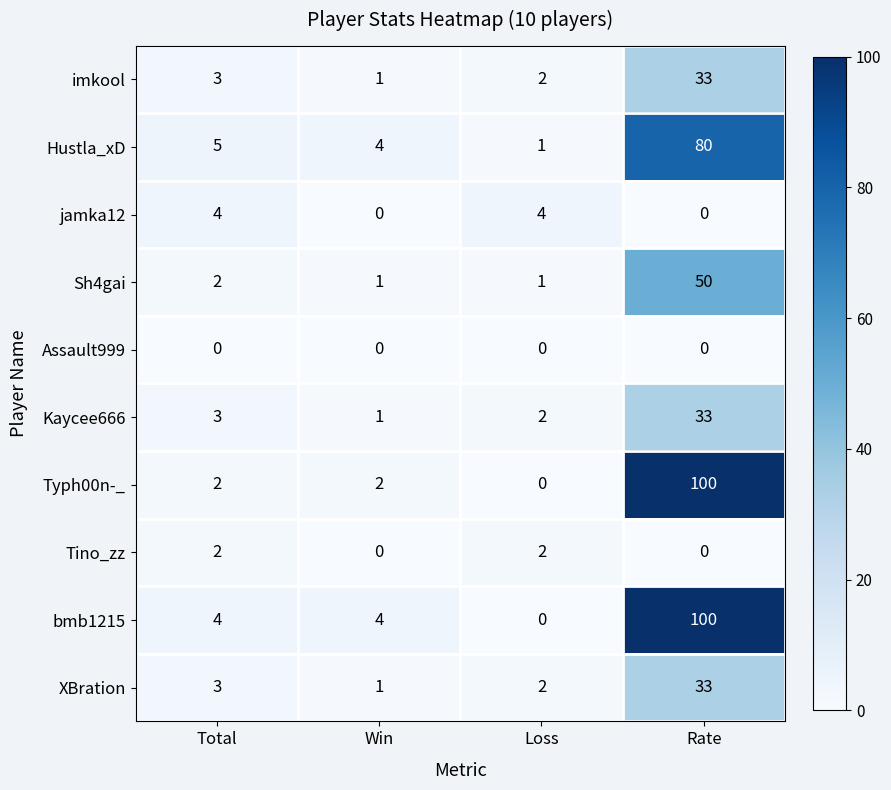

What is the total value across all series at Total?

28